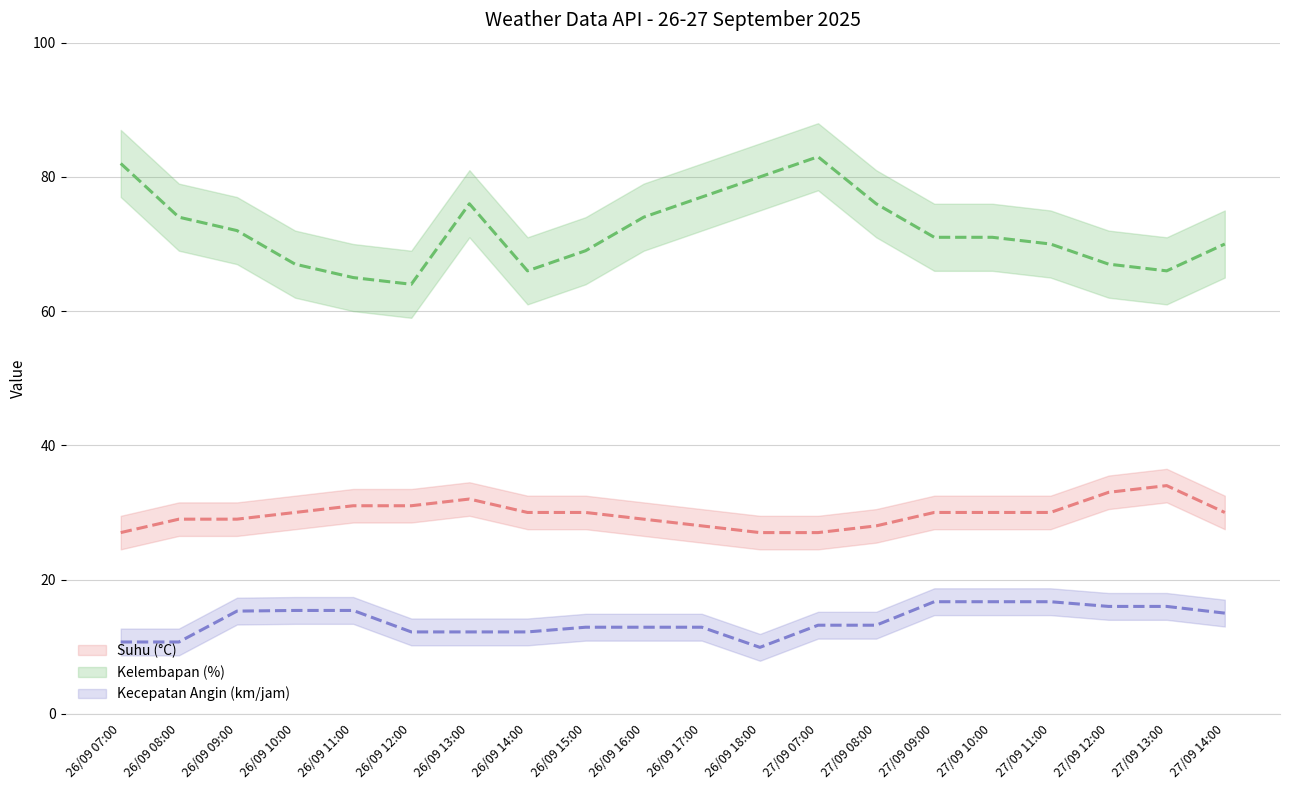

How many values in the Kelembapan (%) series exceed 71?

9